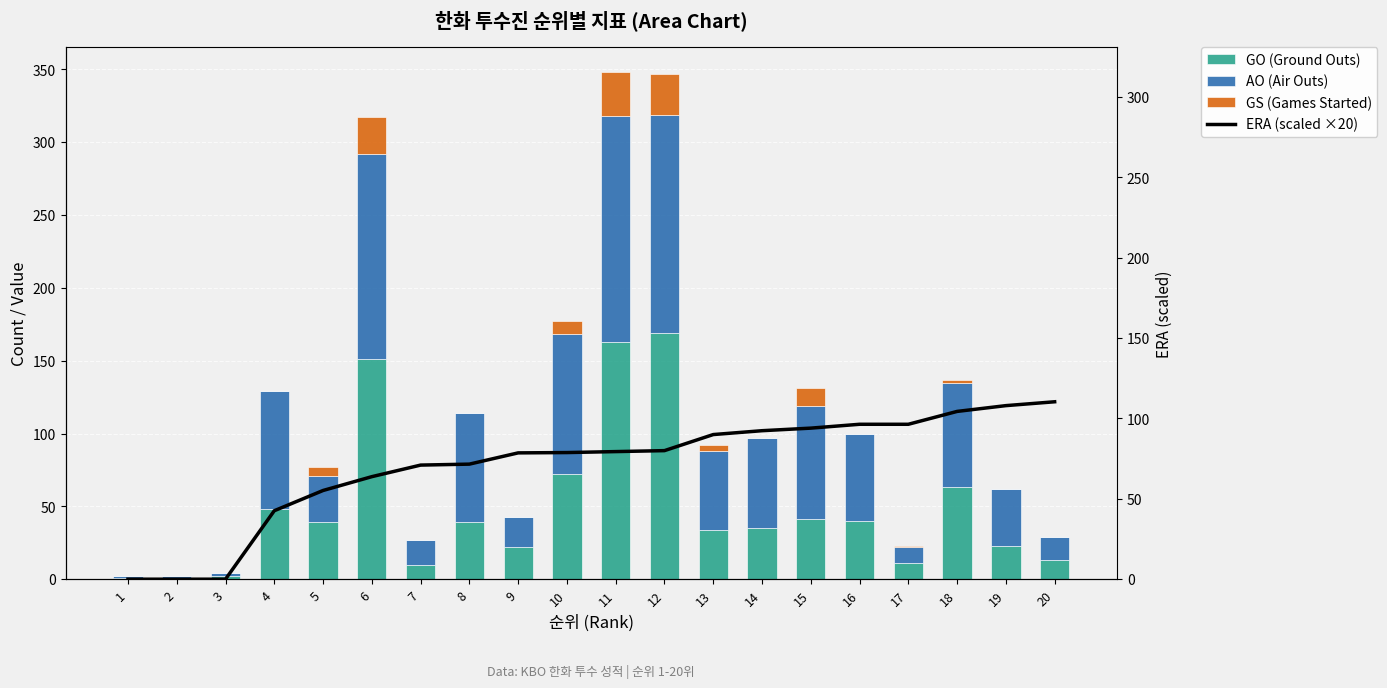

How many values in the ERA (scaled ×20) series exceed 79?

10